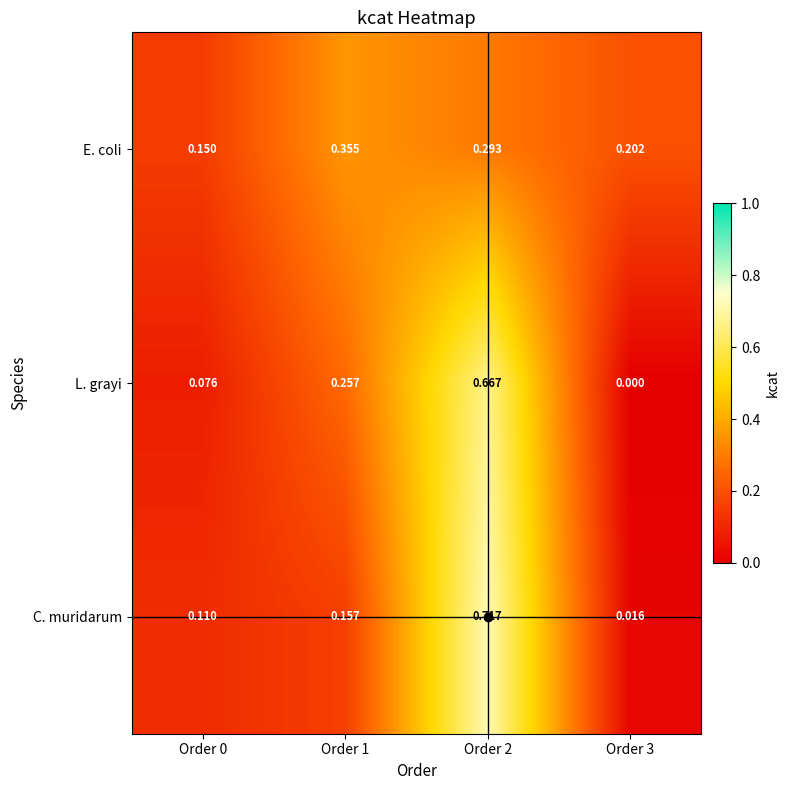

Which series changed the most between Order 1 and Order 2?

C. muridarum